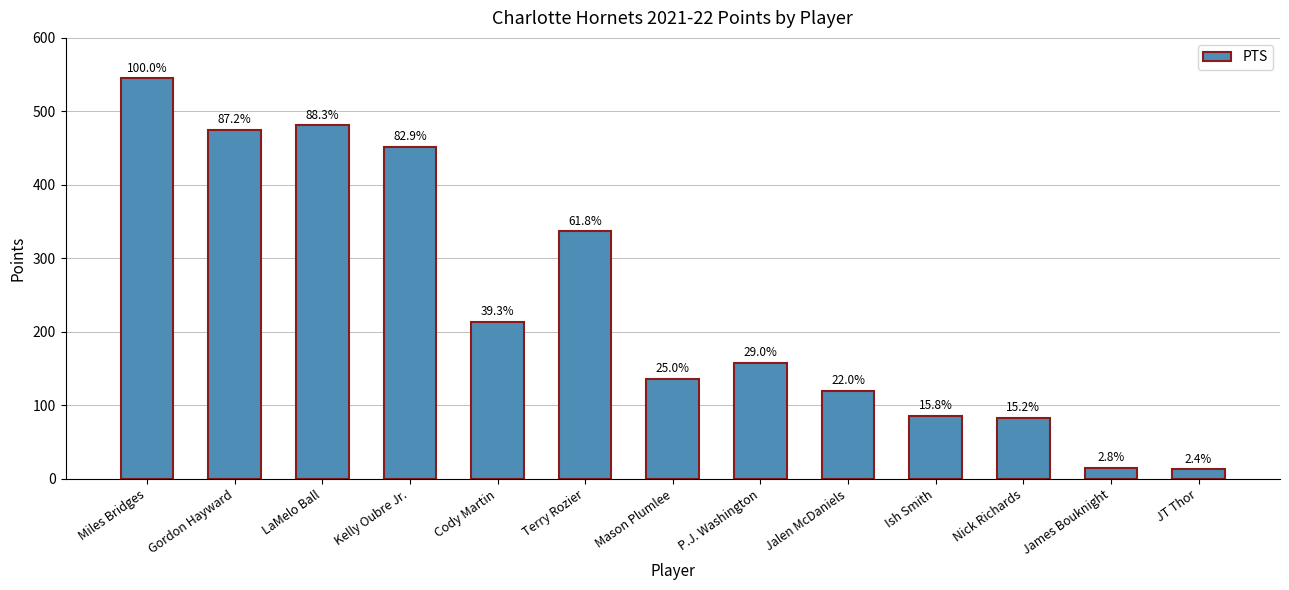

Does the chart contain any negative values?

No